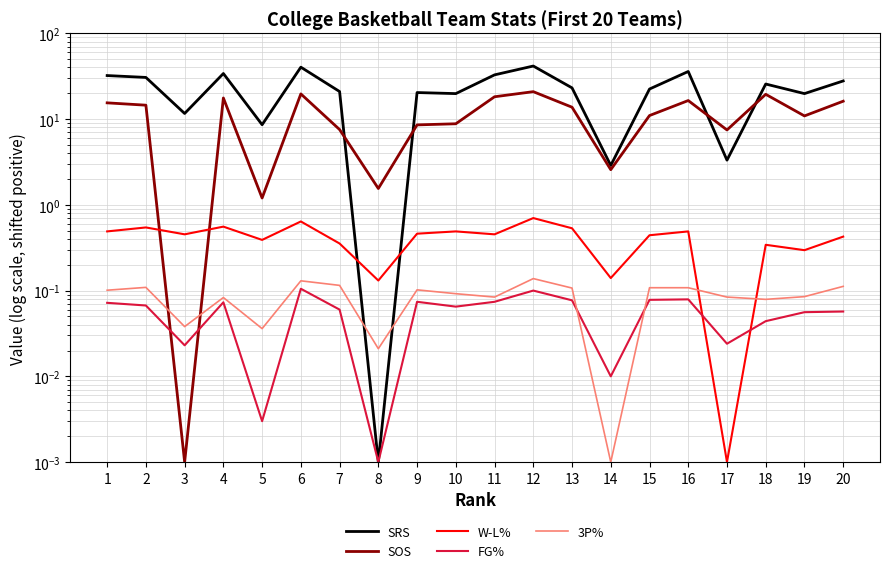

At which category does 3P% reach its first local peak?

2